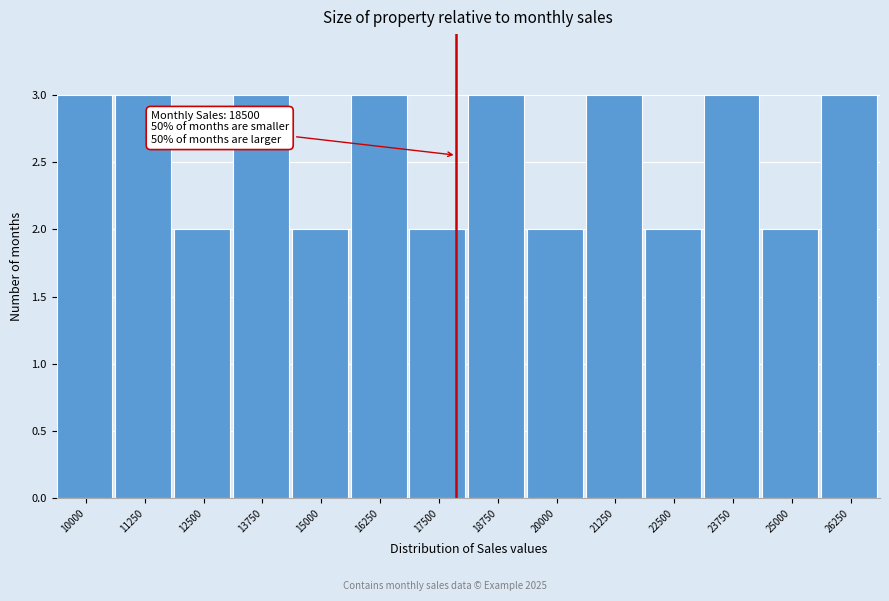

Reading left to right, what are all the values shown in this chart?

3	3	2	3	2	3	2	3	2	3	2	3	2	3